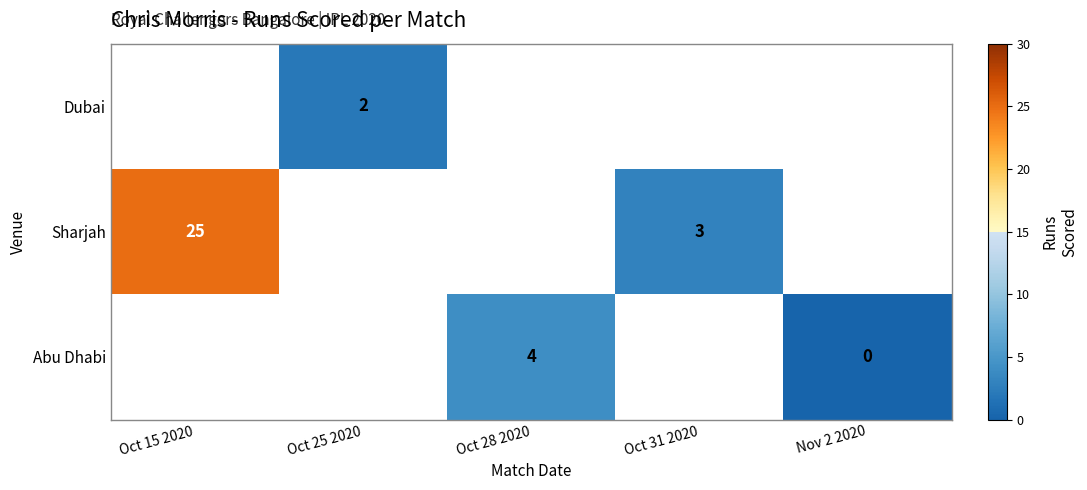

Is it true that Dubai equals 1 at Oct 25 2020?

False